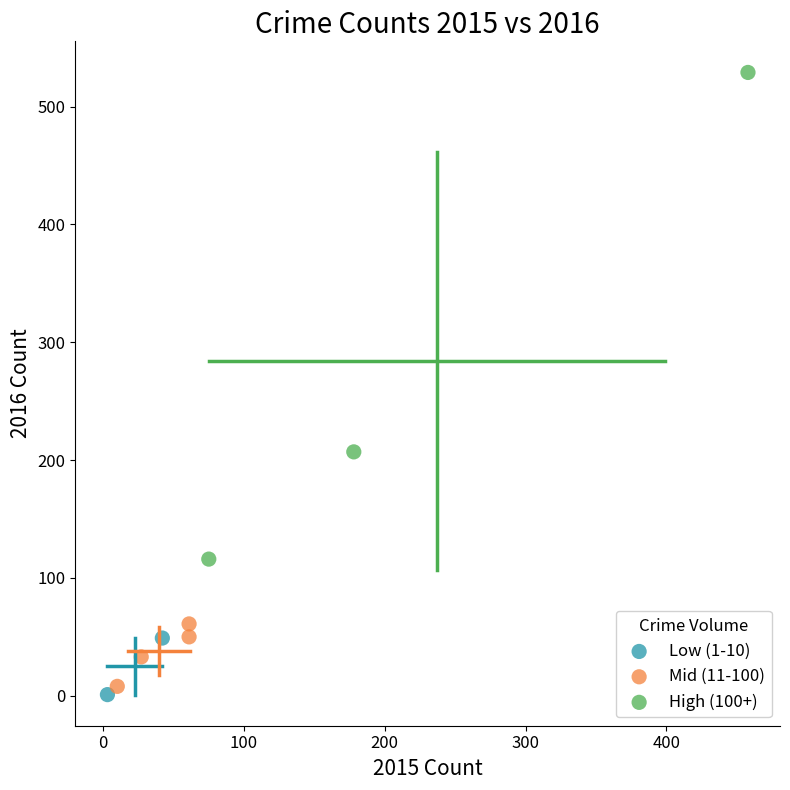

Which series has the widest spread of Y values?

High (100+)